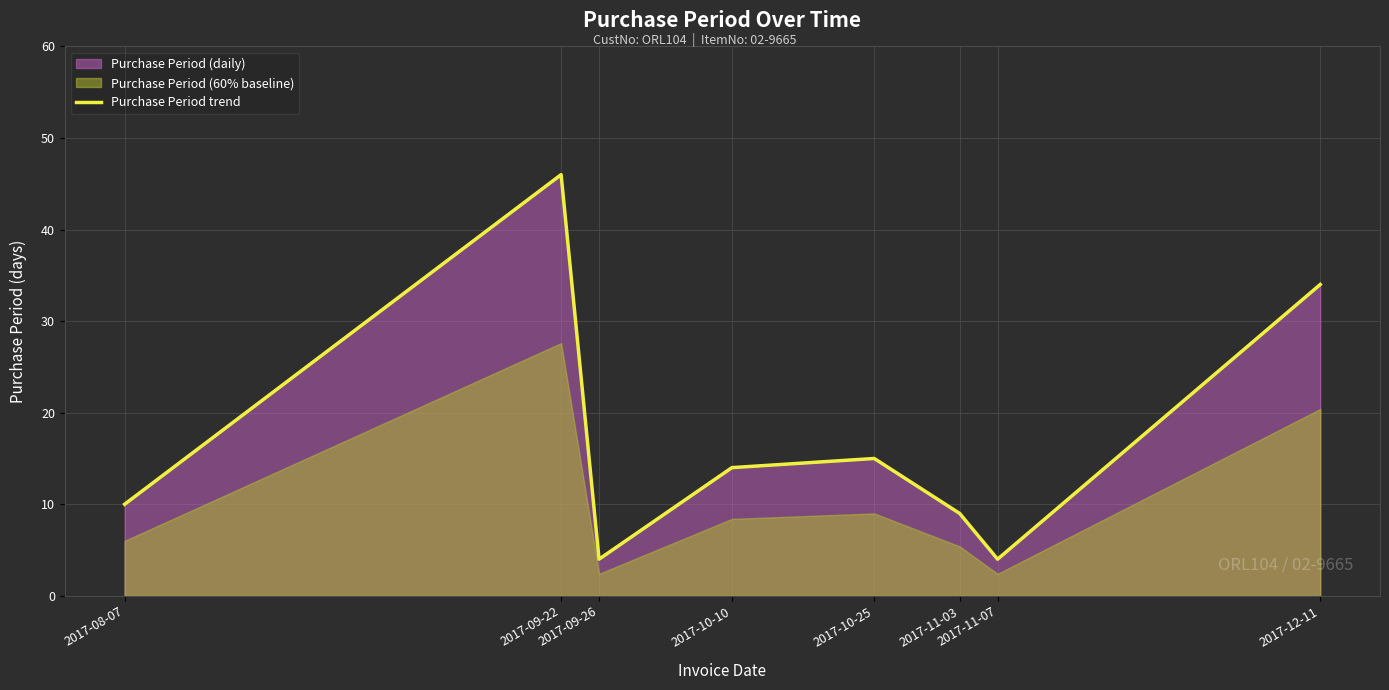

At which label does the data first exceed 14?

2017-09-22